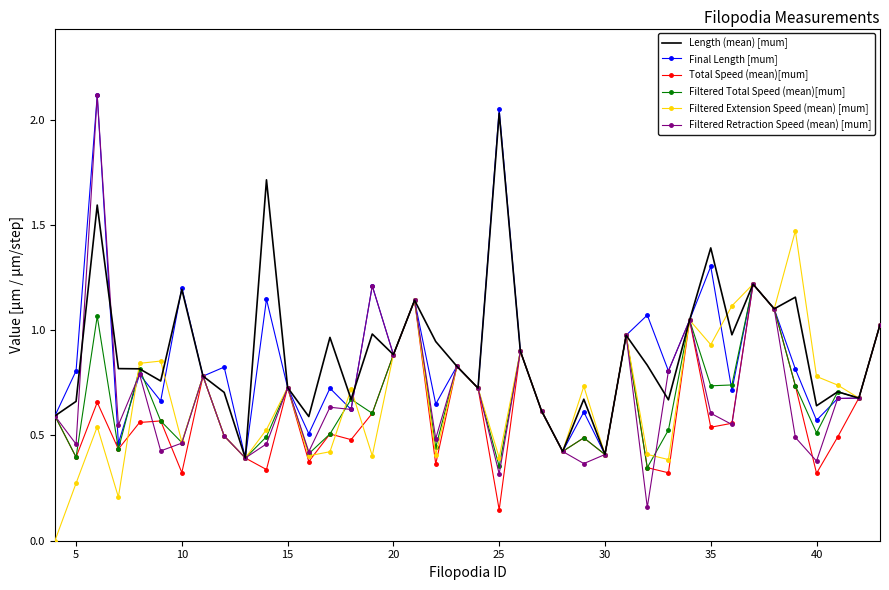

What are all the series names shown in the legend?

Length (mean) [mum], Final Length [mum], Total Speed (mean)[mum], Filtered Total Speed (mean)[mum], Filtered Extension Speed (mean) [mum], Filtered Retraction Speed (mean) [mum]